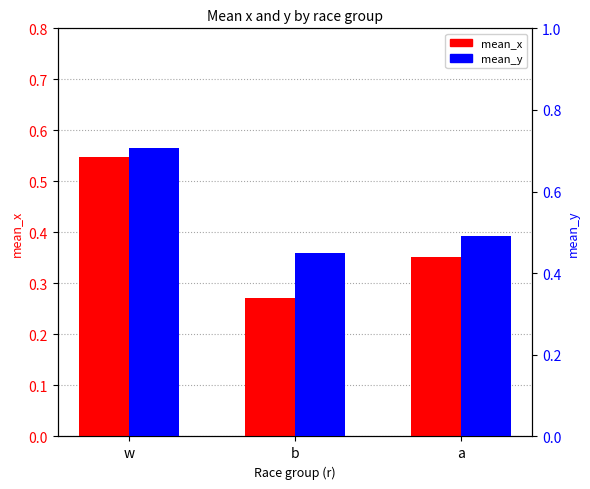

Between w and a, which series saw the biggest shift?

mean_y